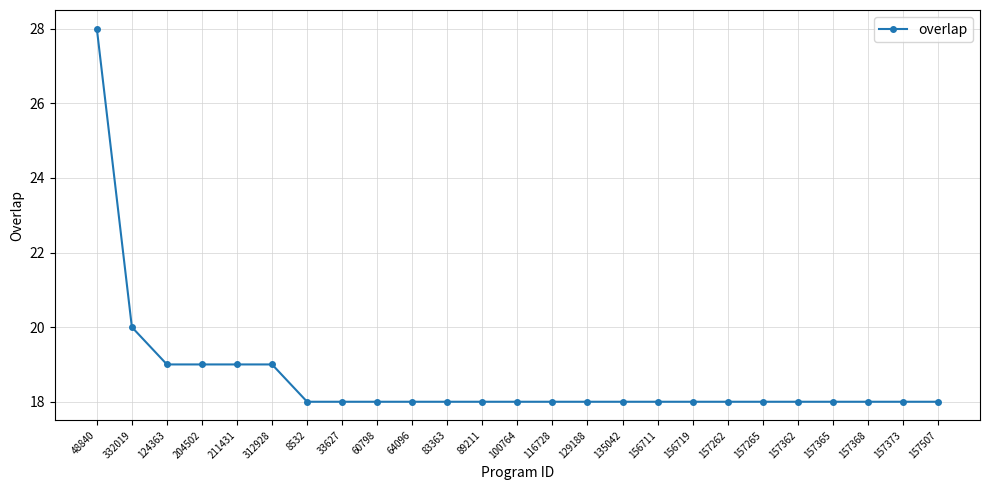

What is the average value?

19